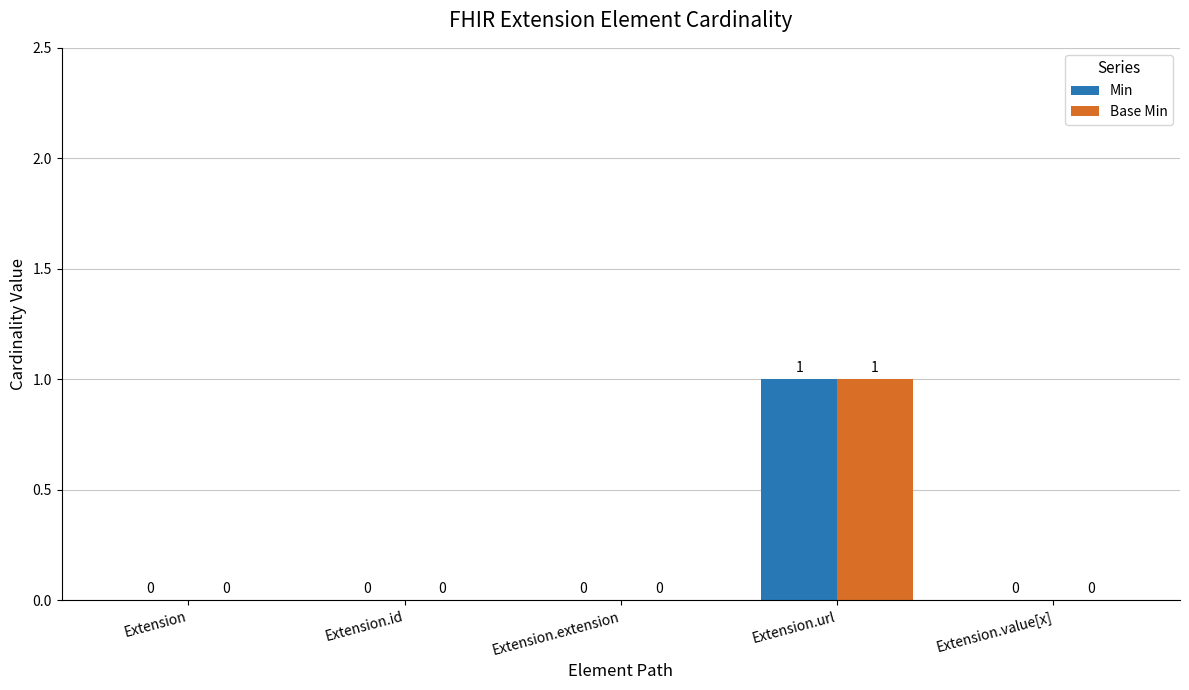

Reading left to right, transcribe all the data shown in this chart.

Min: 0	0	0	1	0
Base Min: 0	0	0	1	0